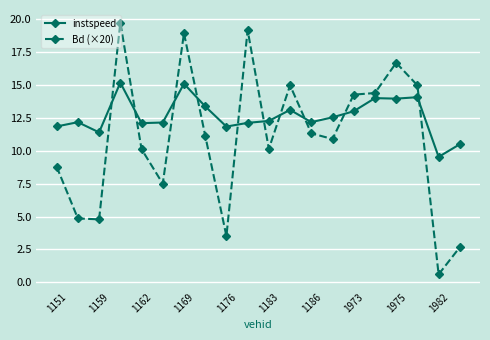

Rank the series by their maximum value, from highest to lowest.

Bd (×20), instspeed